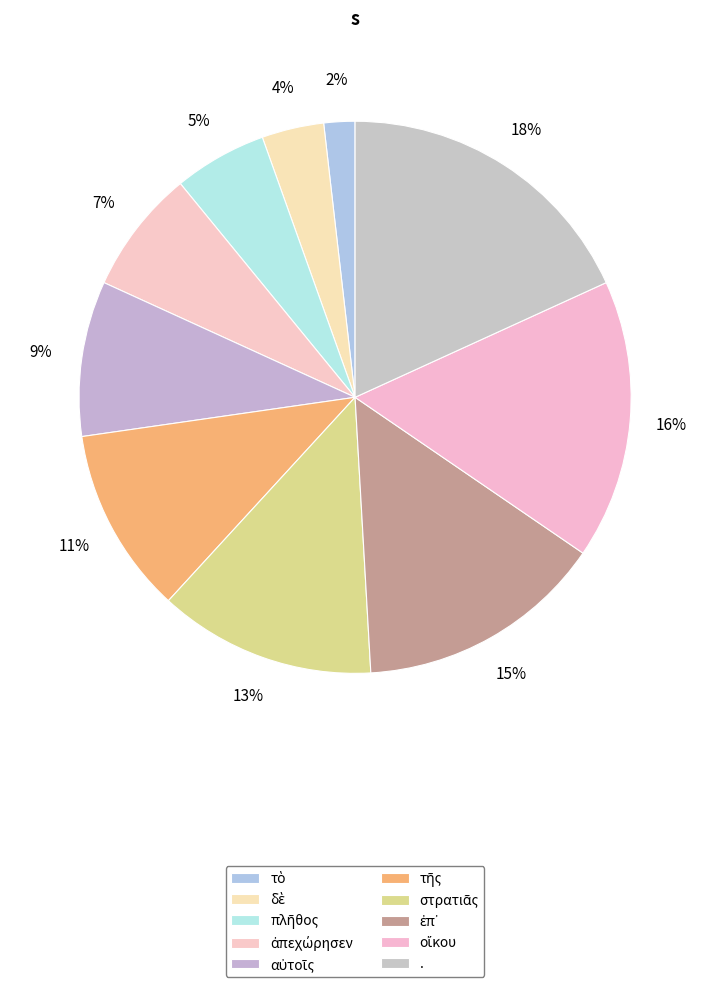

How many slices are in this pie chart?

10